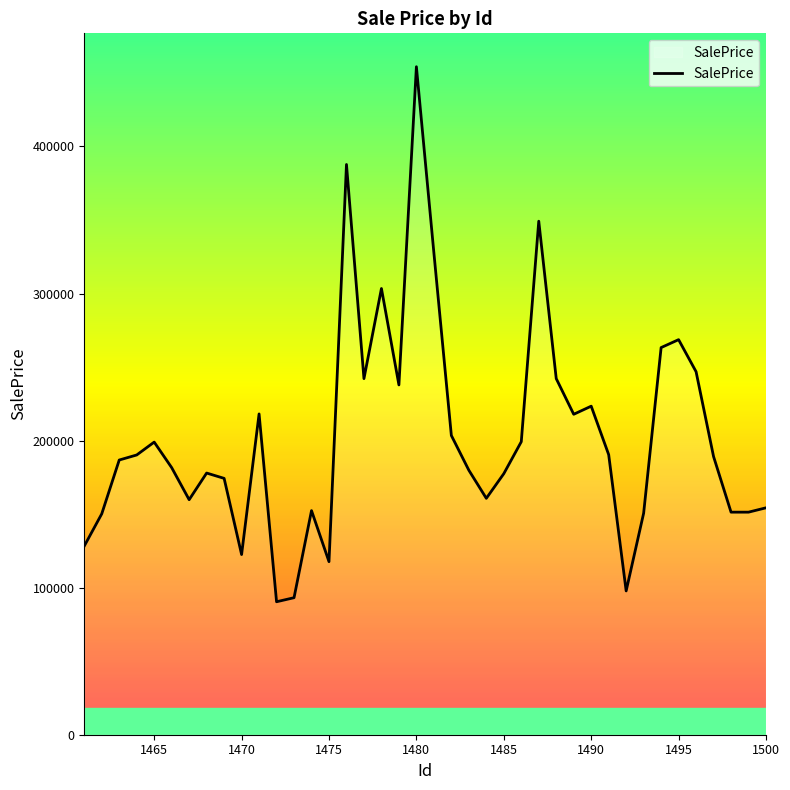

What is the minimum value shown in the chart?

90422.6